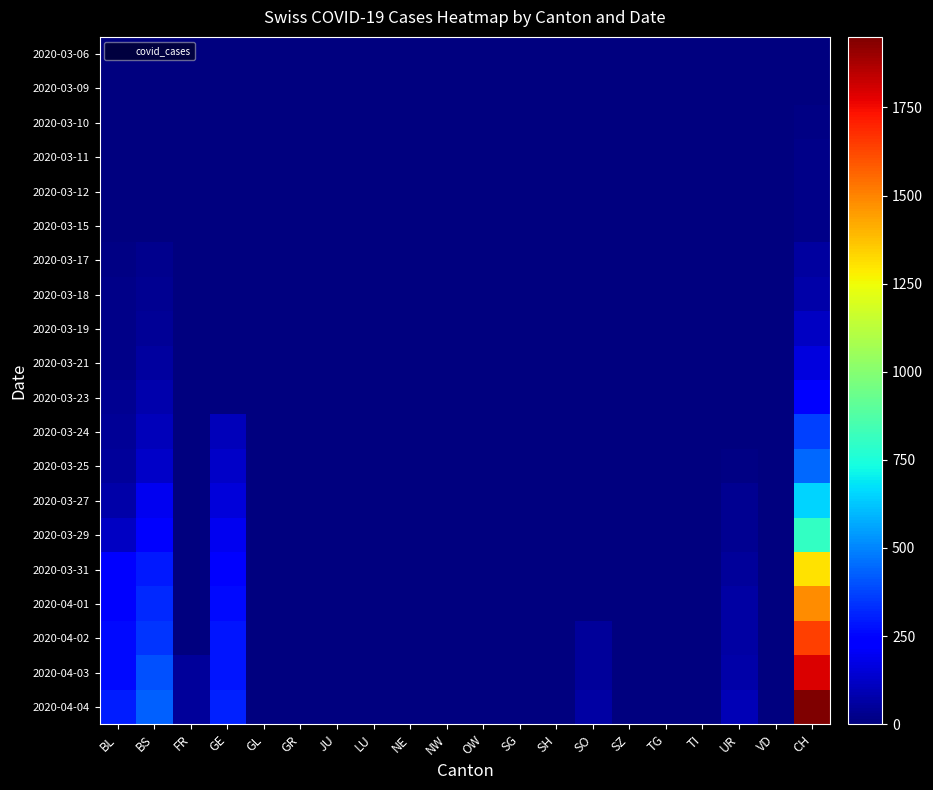

Which series has the largest range (max minus min)?

2020-04-04